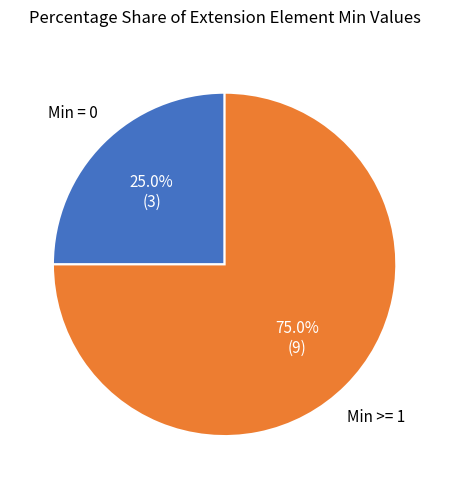

Is there a majority slice in this chart?

Yes